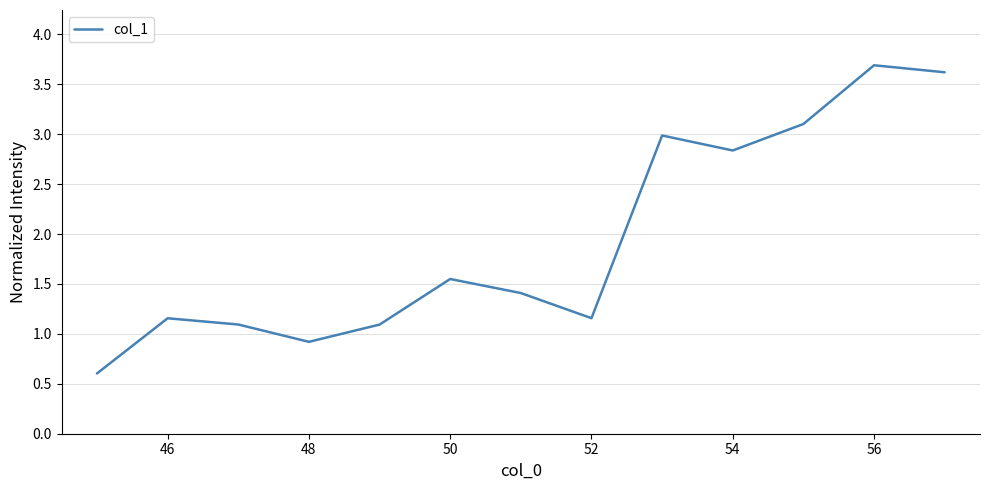

What is the sum of all values?

25.2